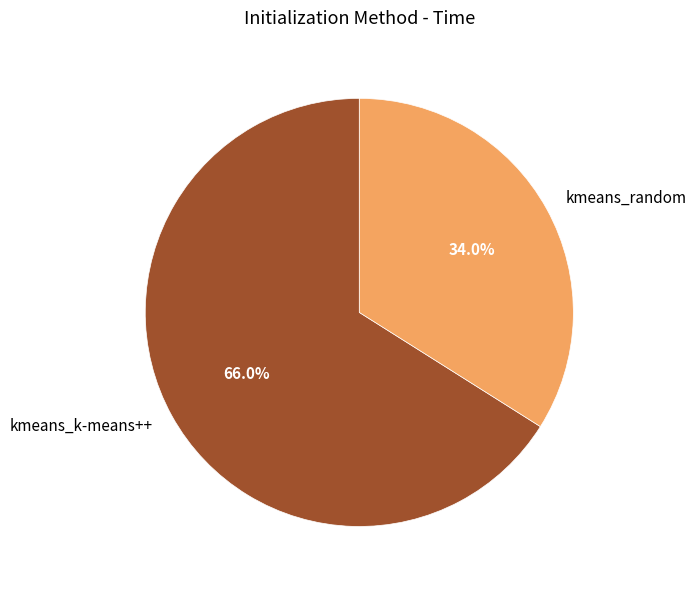

Rank the categories by value from highest to lowest.

kmeans_k-means++, kmeans_random